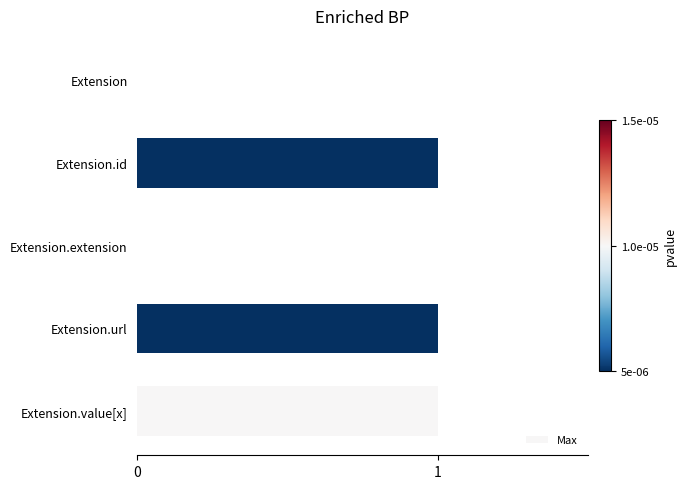

Reading top to bottom, extract all data points from this chart.

Extension=0	Extension.id=1	Extension.extension=0	Extension.url=1	Extension.value[x]=1